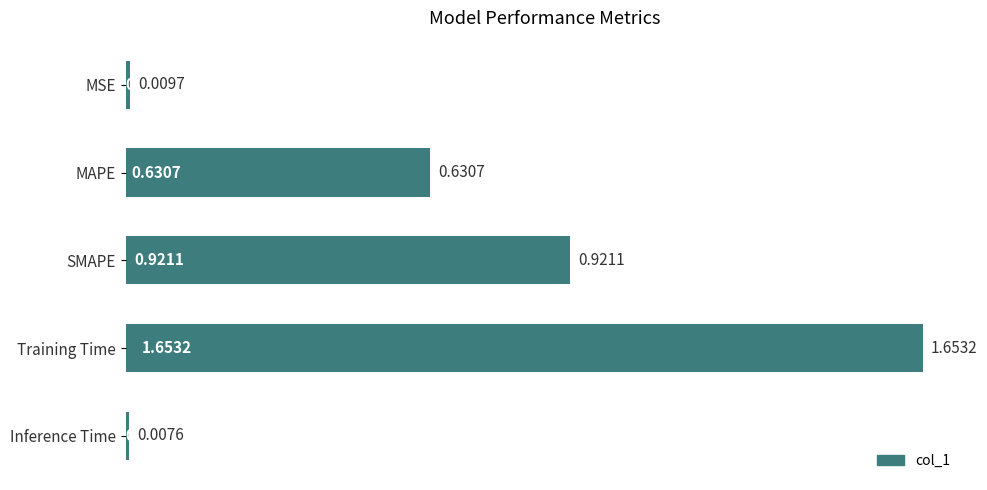

Which label corresponds to the largest value in the chart?

Training Time